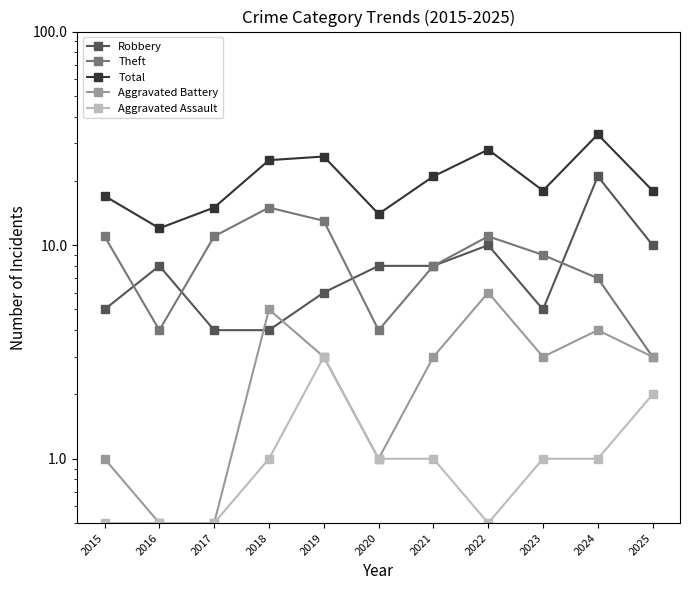

What is the sum of all Robbery values?

89.0